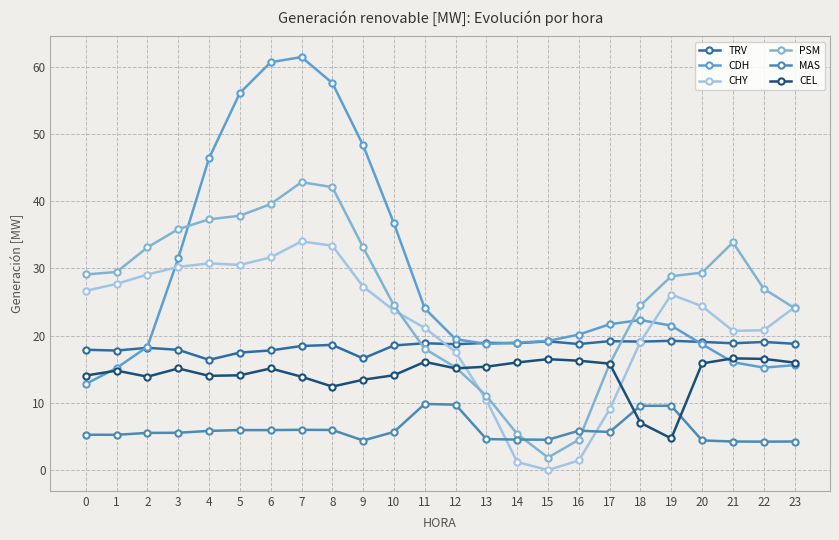

How many times do CHY and TRV cross each other?

2